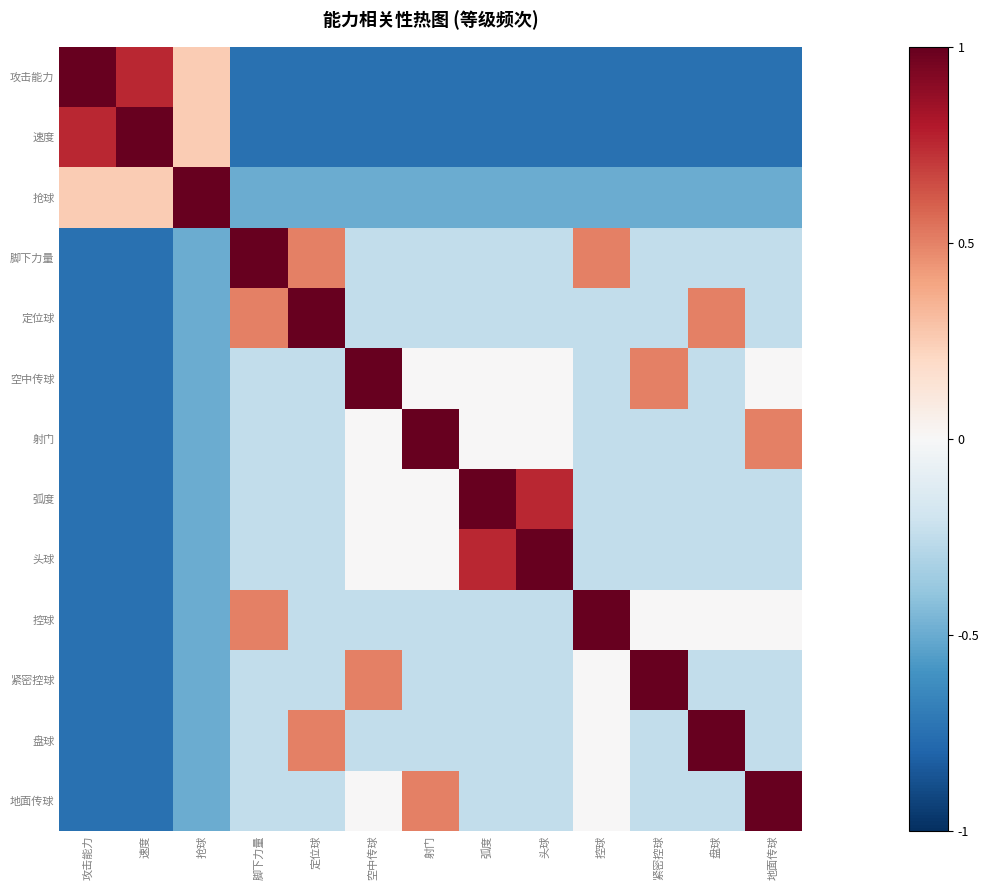

What is the spread (max minus min) of values at 速度?

1.8